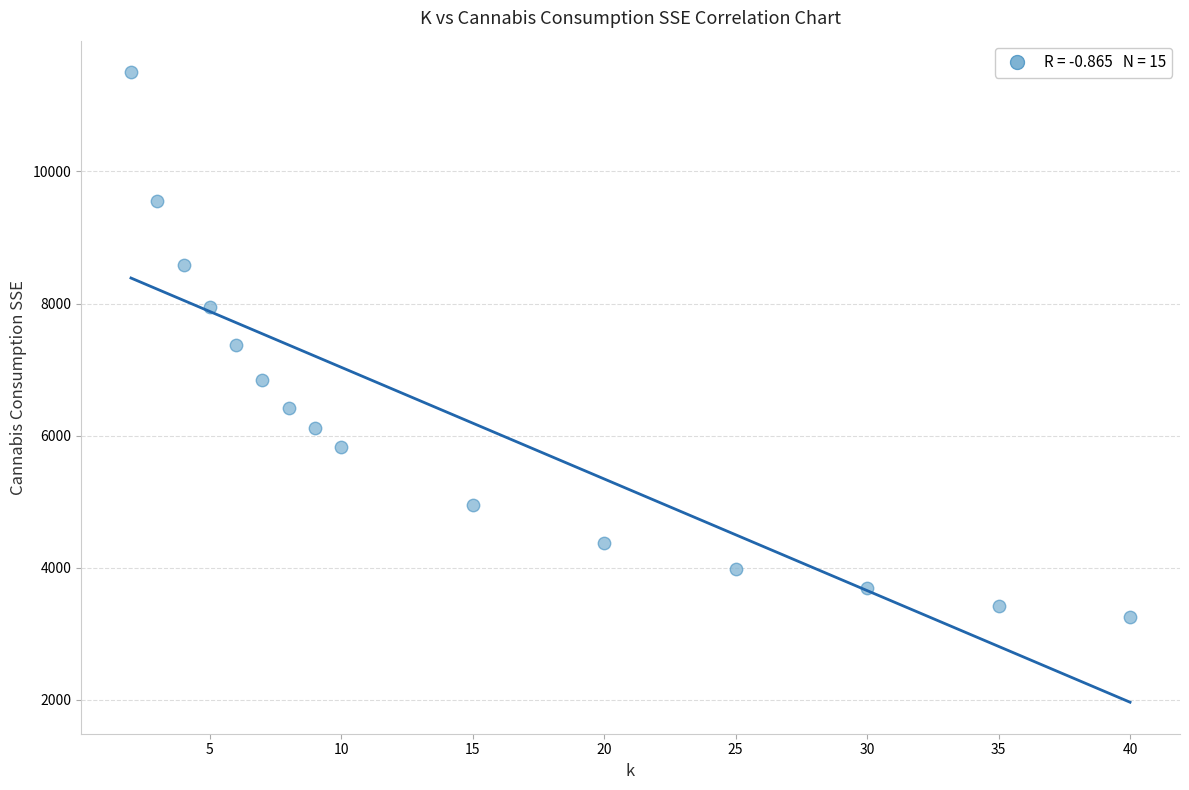

What is the range of X values (max minus min)?

38.0